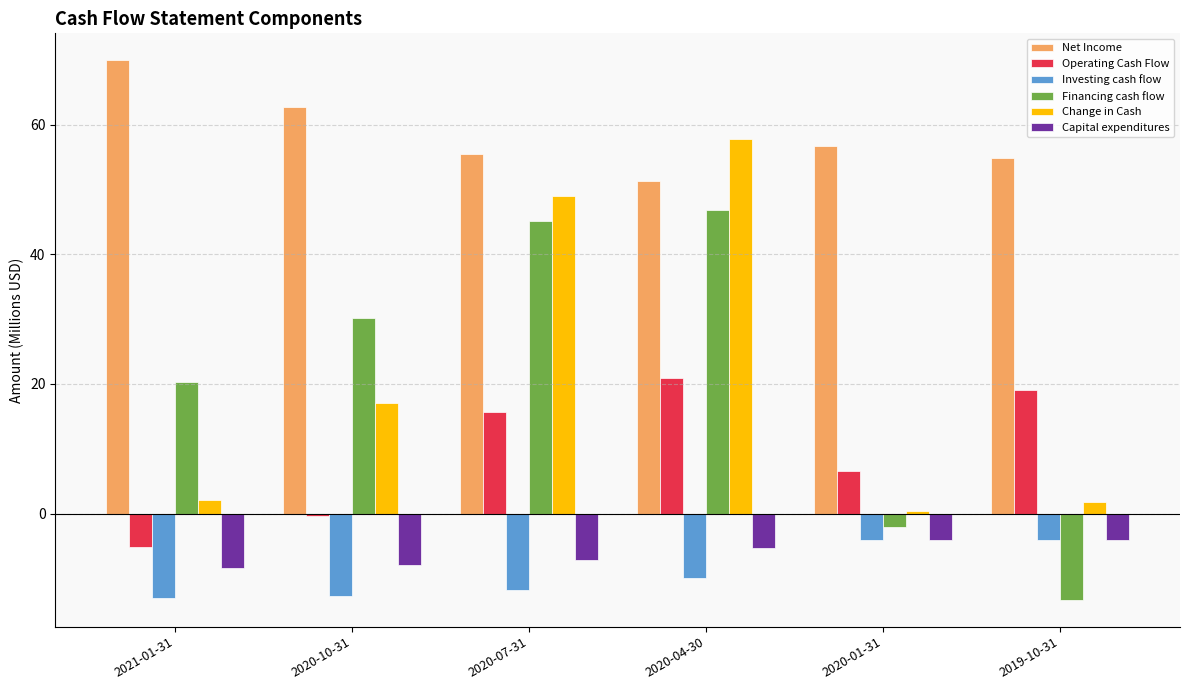

Which series has the widest spread of values?

Financing cash flow